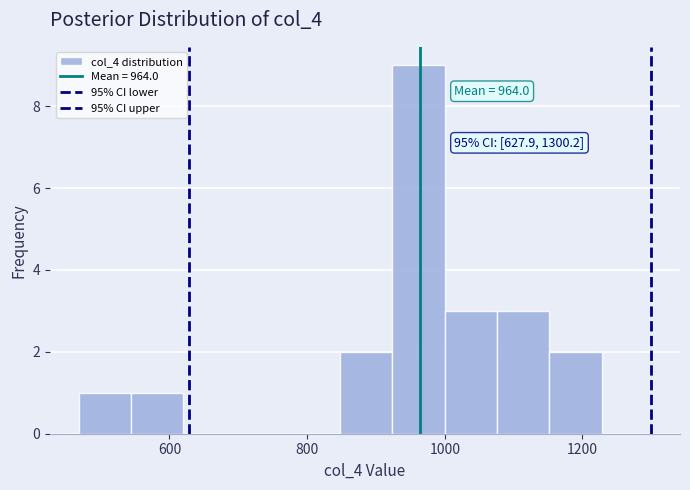

Around what value on the x-axis is the tallest bar? Give the approximate position of its centre, as read against the axis.

960